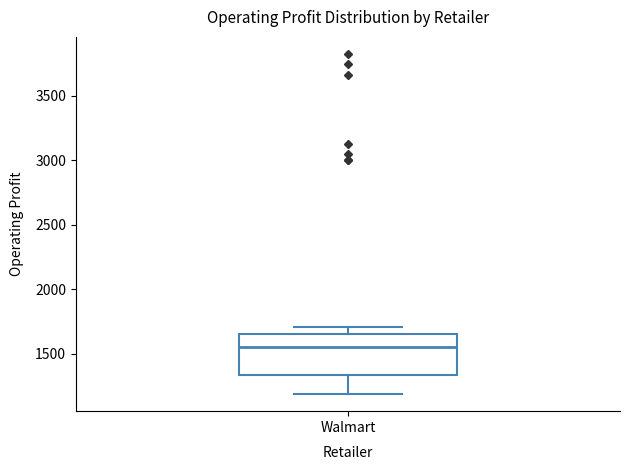

Read this box plot against the y-axis: the position of the median line, the range covered by the box, and the ends of both whiskers. The values are not printed on the chart, so give them approximately, as read against the axis.

median 1550, box 1350 to 1650, whiskers 1200 to 1700